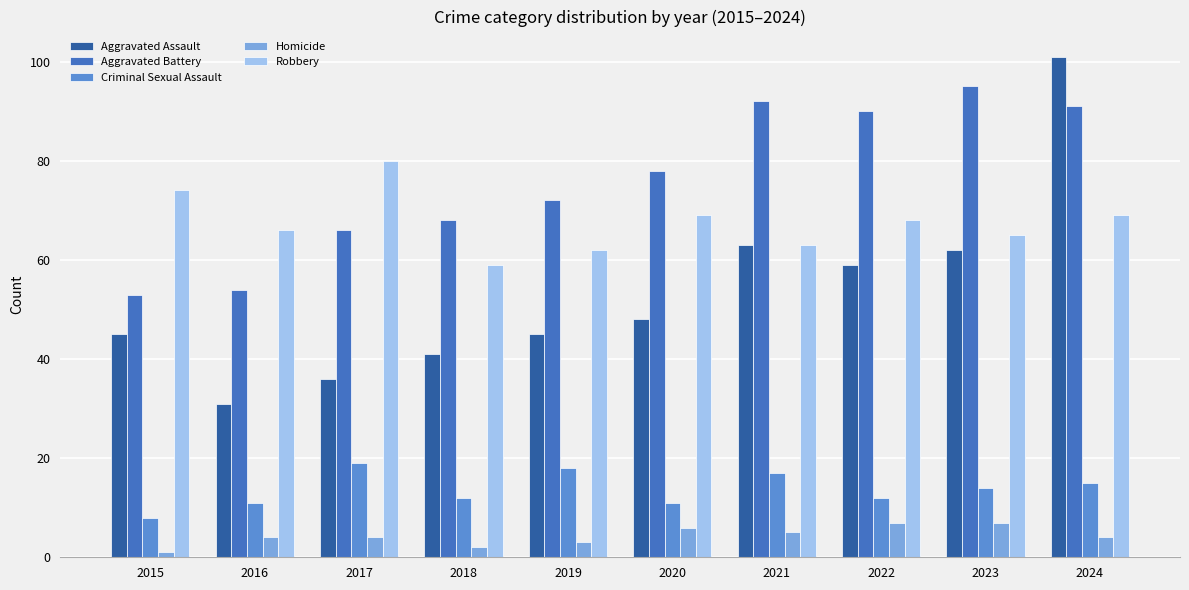

What is the spread (max minus min) of values at 2017?

76